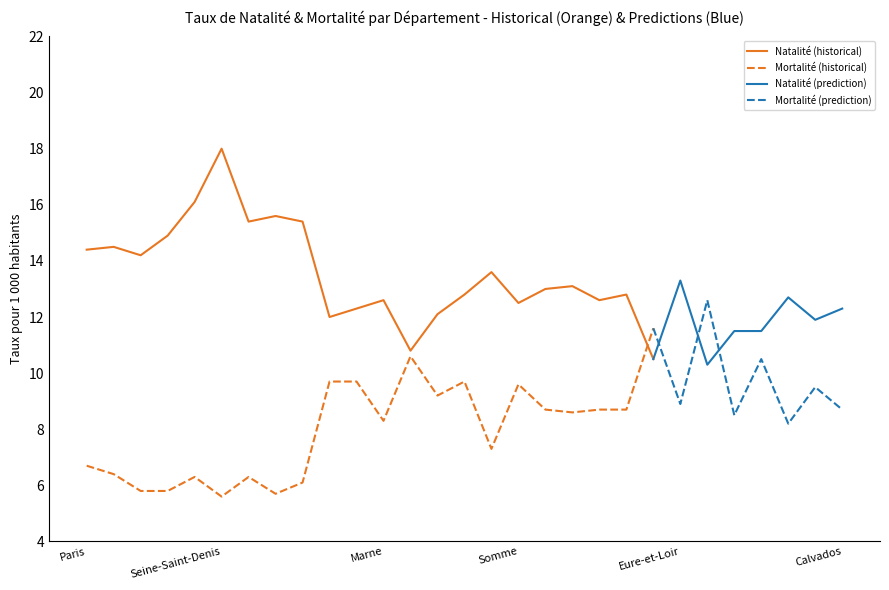

What is the sum of the Mortalité values at Picardie and Ardennes?

18.4